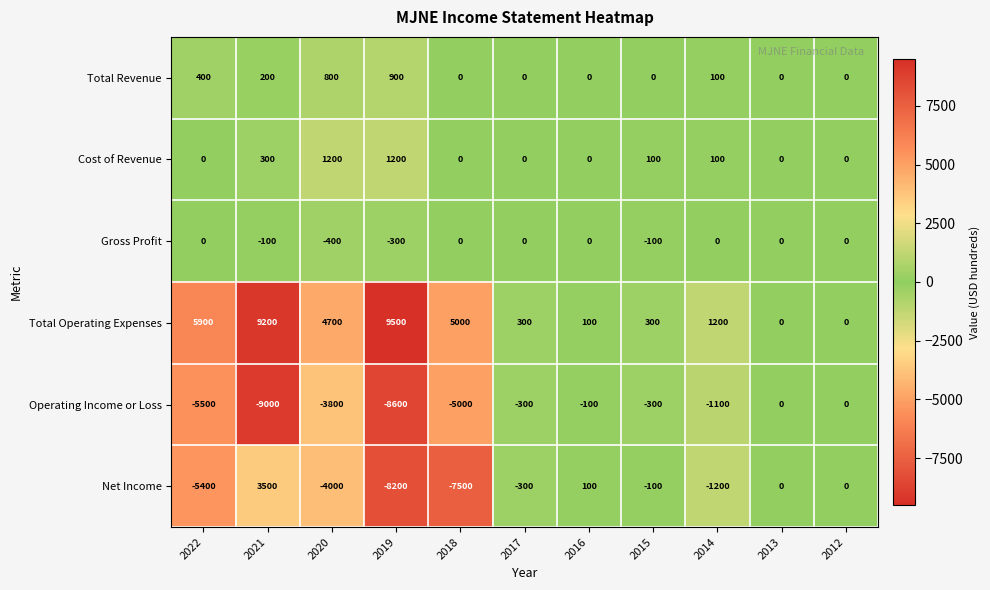

Count the number of categories in the chart.

11